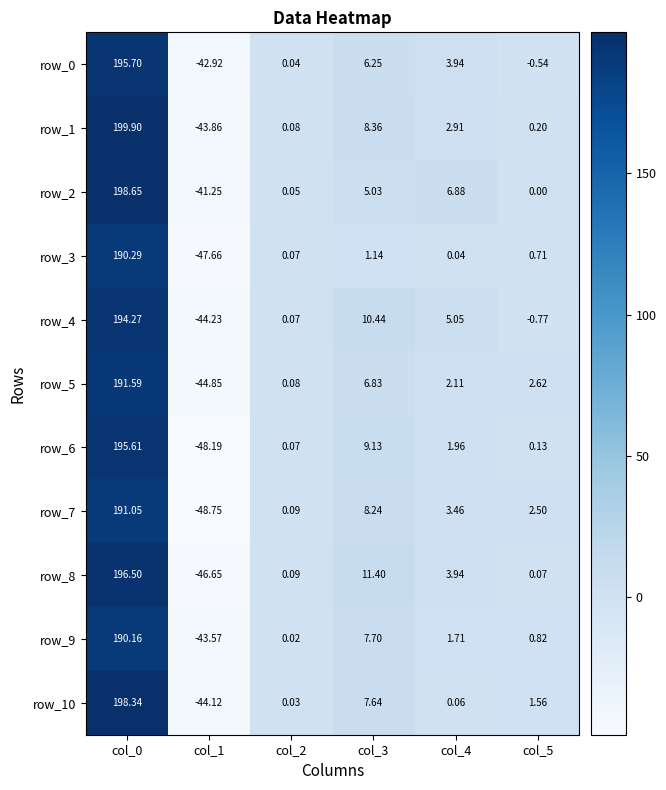

Which category has the lowest value across all series?

col_1